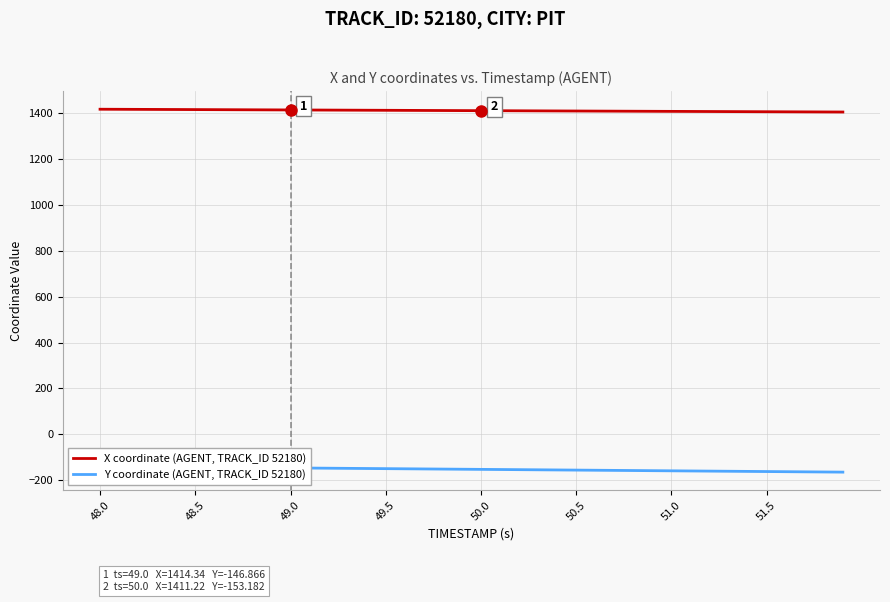

What is the lowest value of the X coordinate (AGENT, TRACK_ID 52180) series?

1405.3